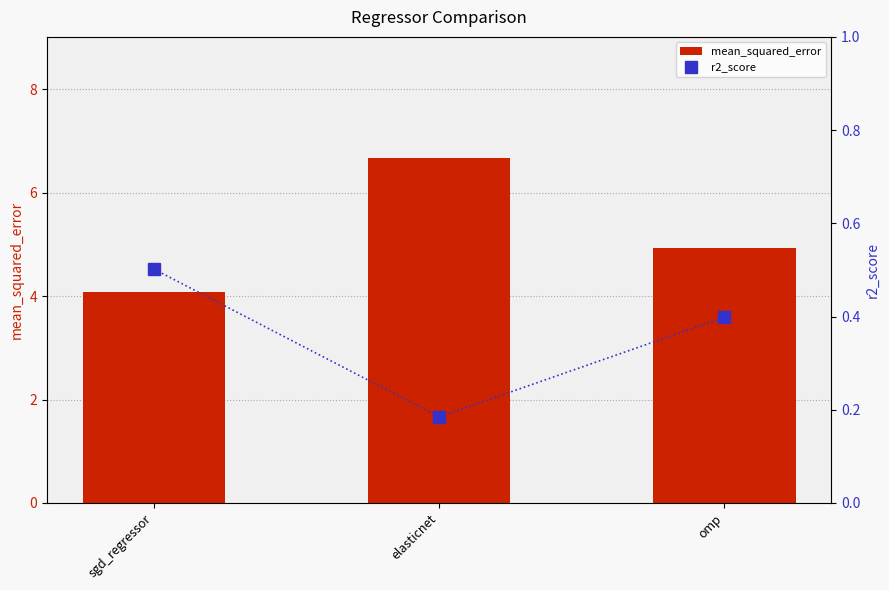

What is the label of the 1st bar from the left?

sgd_regressor